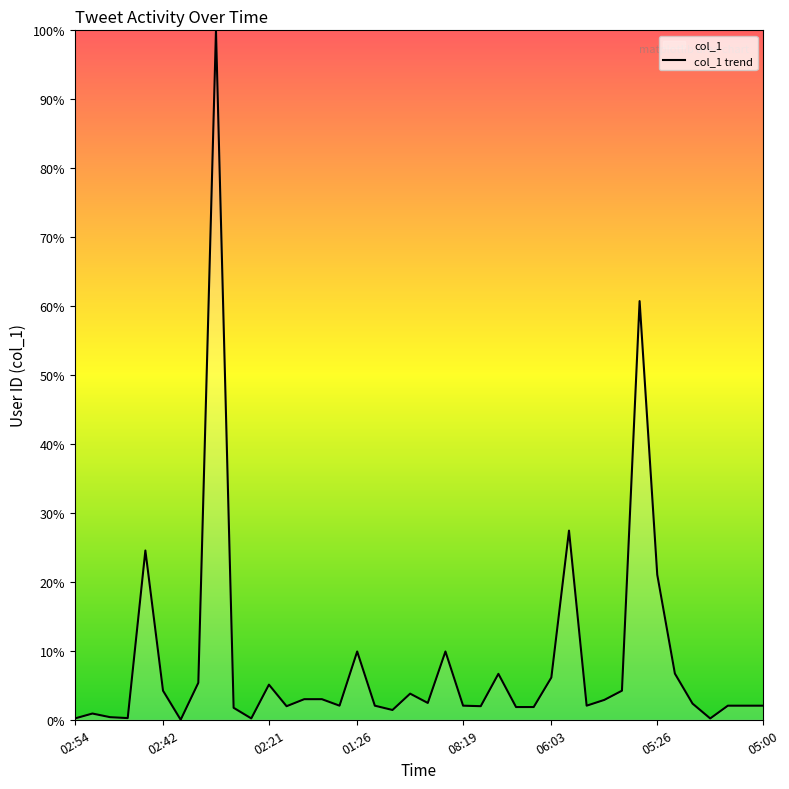

What is the difference between the maximum and minimum values?

100.0